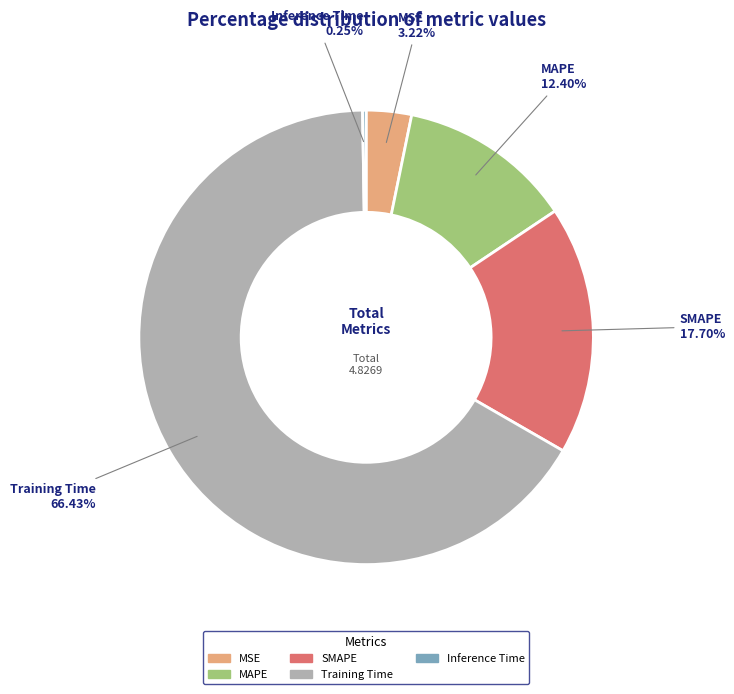

Which slice is the largest?

Training Time